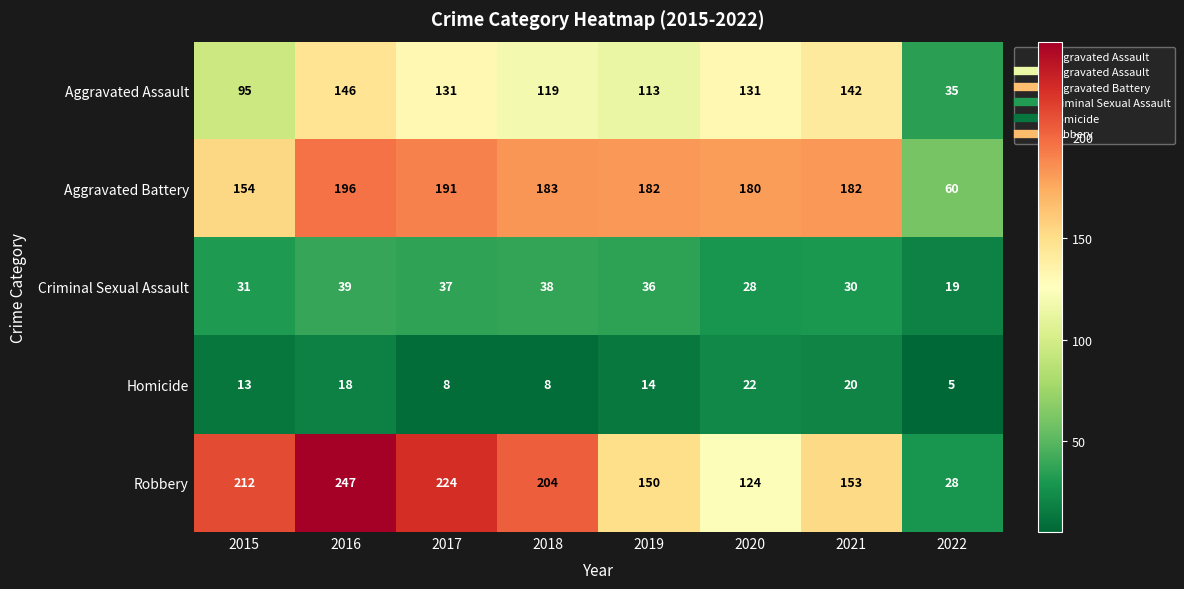

At which label does Aggravated Battery first exceed 182?

2016